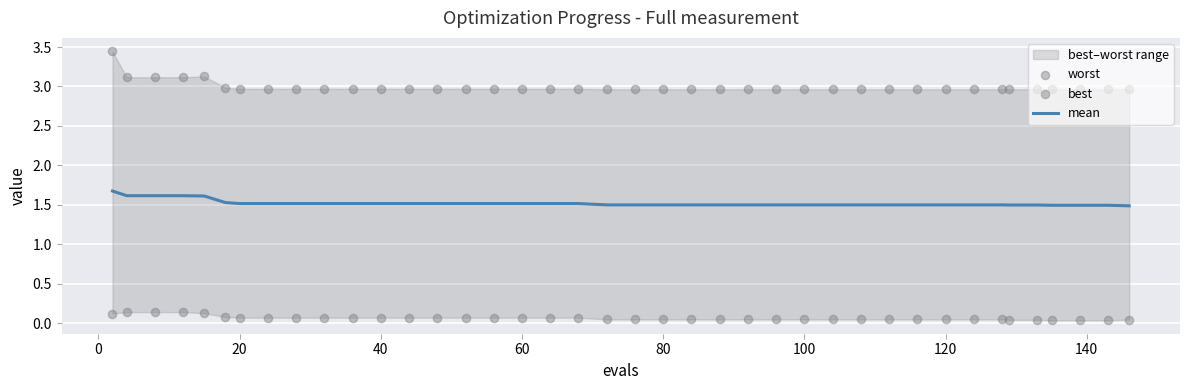

Which series contains the lowest Y value?

best